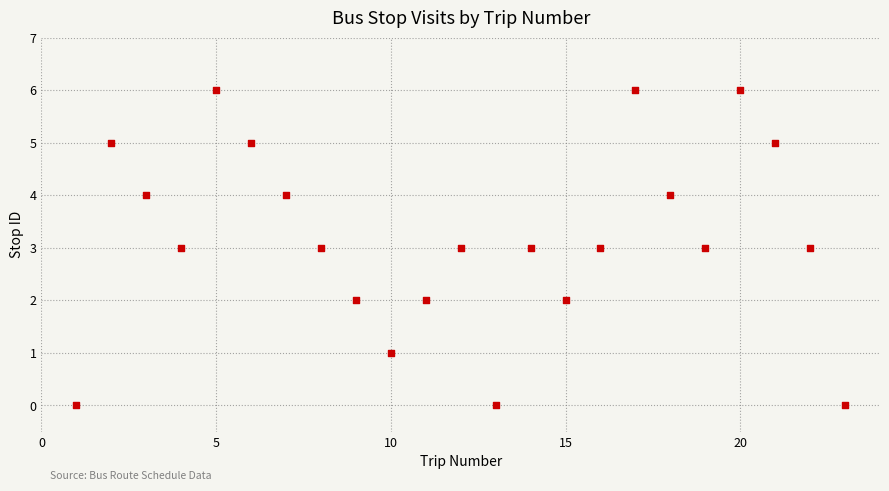

What is the range of X values (max minus min)?

22